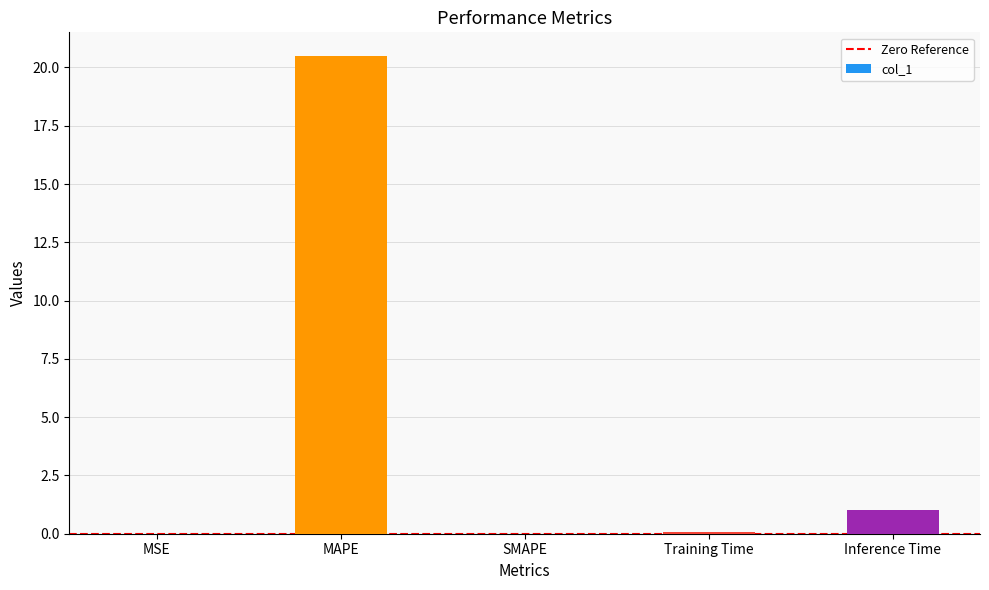

Is it true that the value at MAPE is 33.8?

False